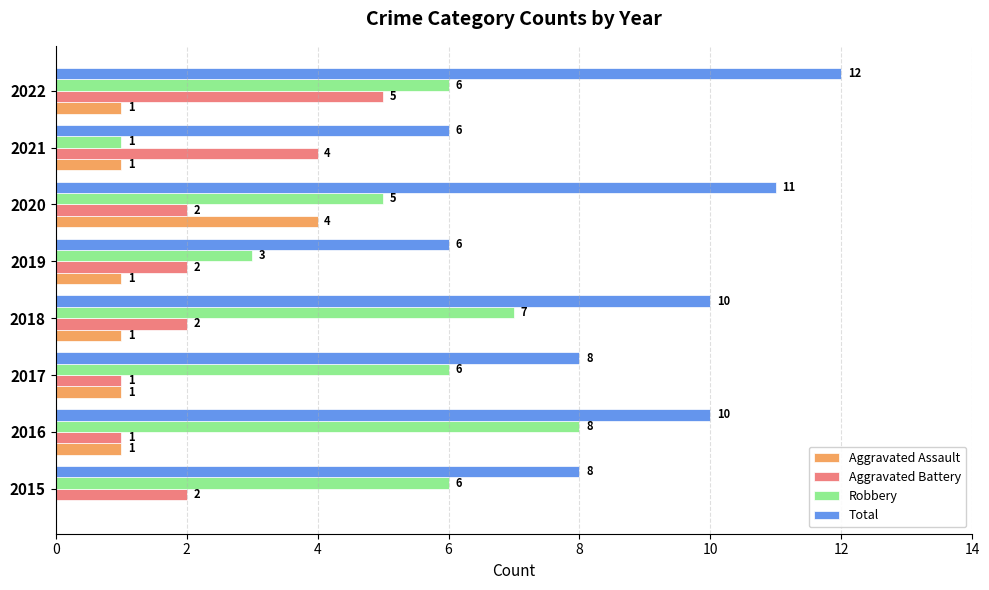

Which series has the largest total across all categories?

Total